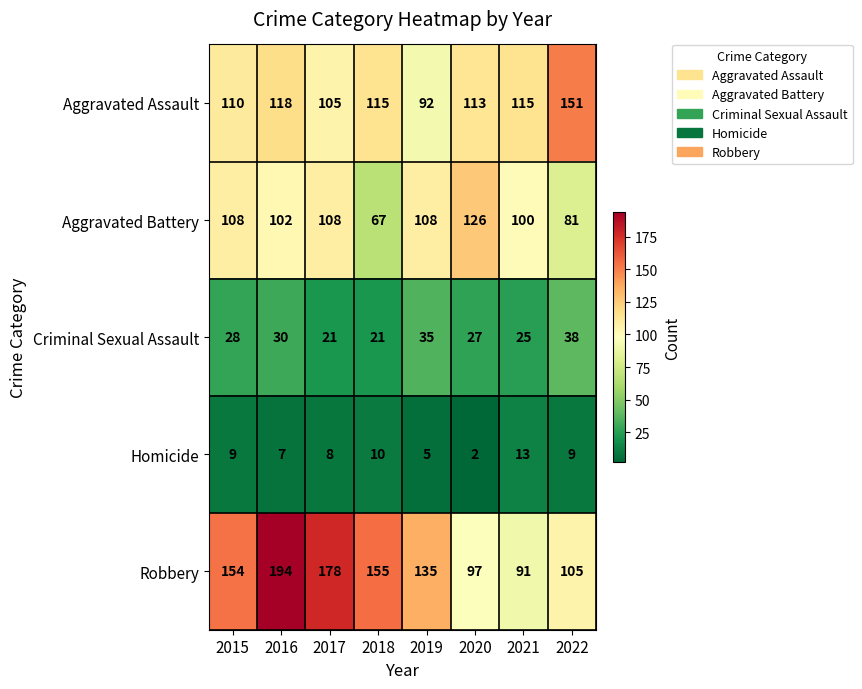

List the series in order of their peak value, lowest first.

Homicide, Criminal Sexual Assault, Aggravated Battery, Aggravated Assault, Robbery